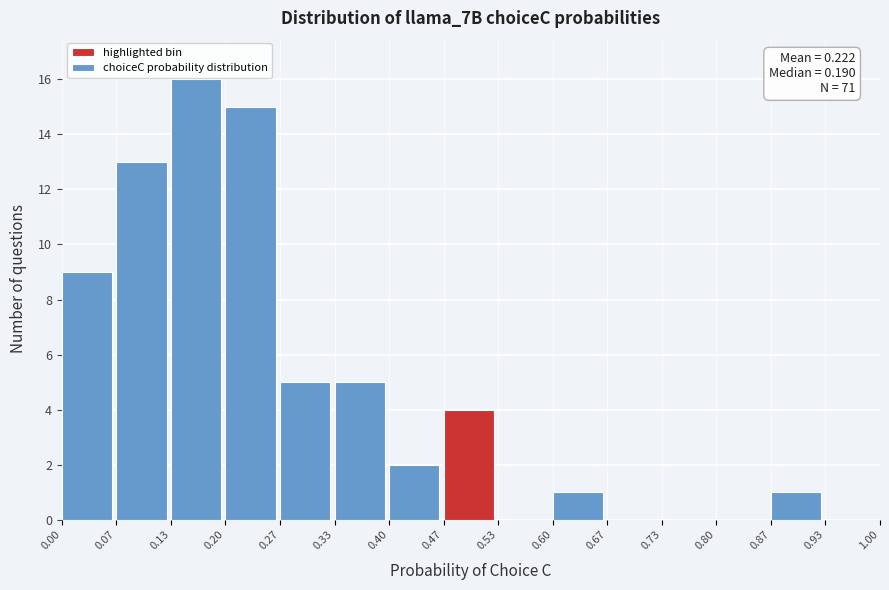

Which range on the x-axis has the tallest bar?

0.13 to 0.20